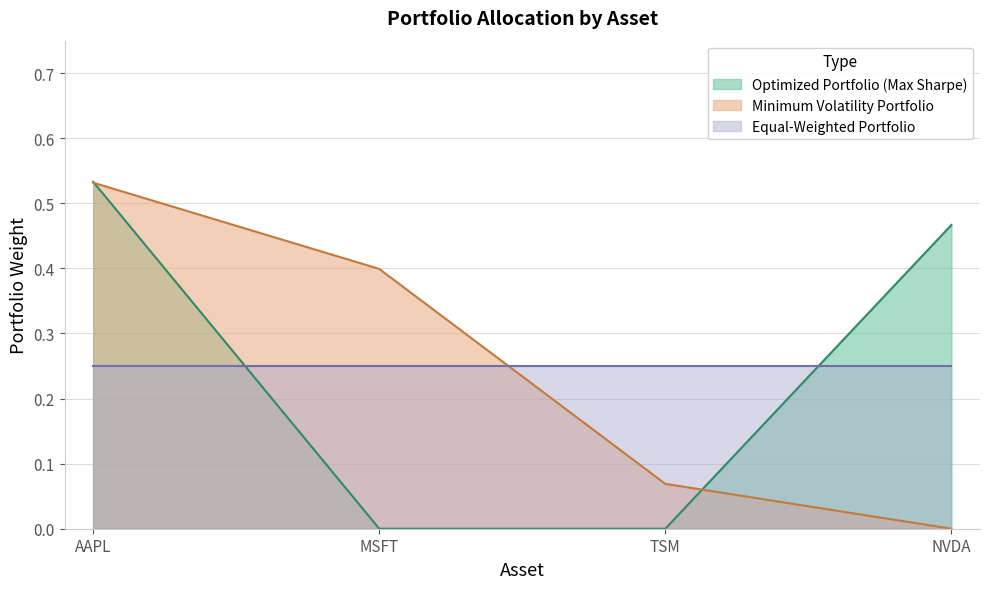

Rank the series at NVDA from highest to lowest value.

Optimized Portfolio (Max Sharpe), Equal-Weighted Portfolio, Minimum Volatility Portfolio